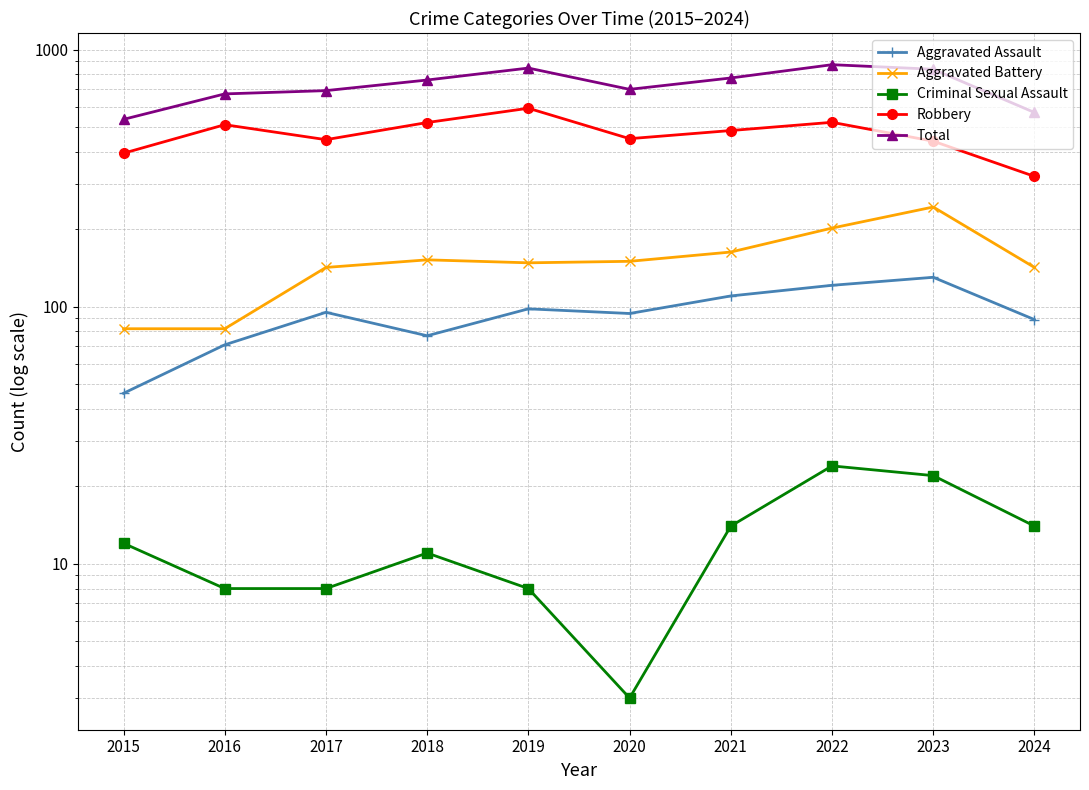

Which has a higher value, 2018 or 2020?

2020